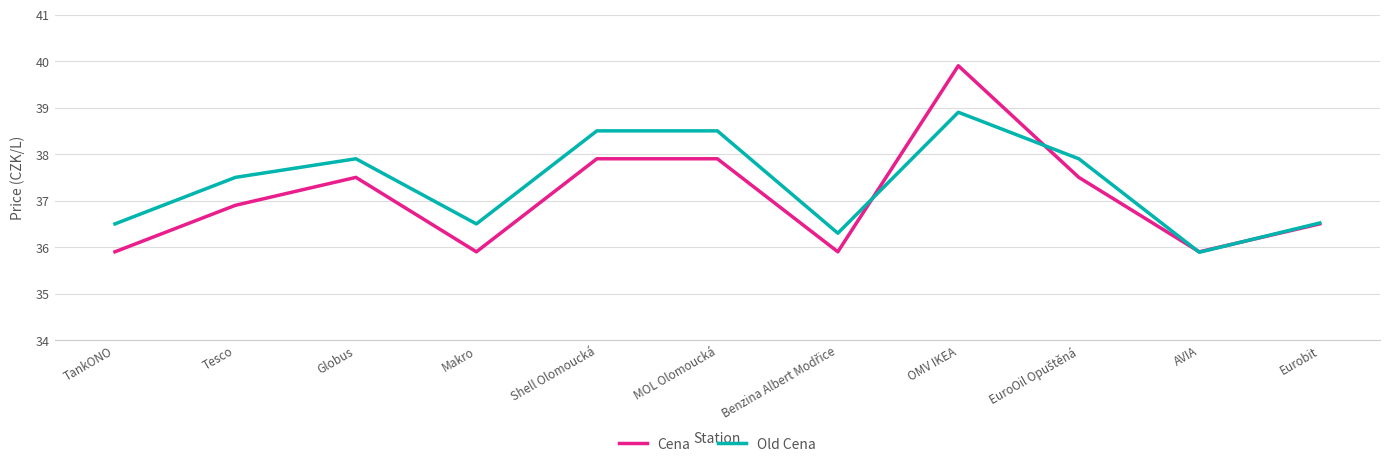

True or false: Old Cena has a value of 69.6 at OMV IKEA.

False